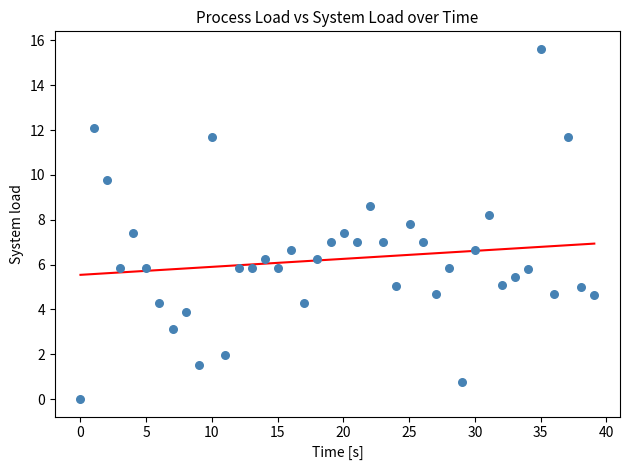

What is the range of X values (max minus min)?

39.1